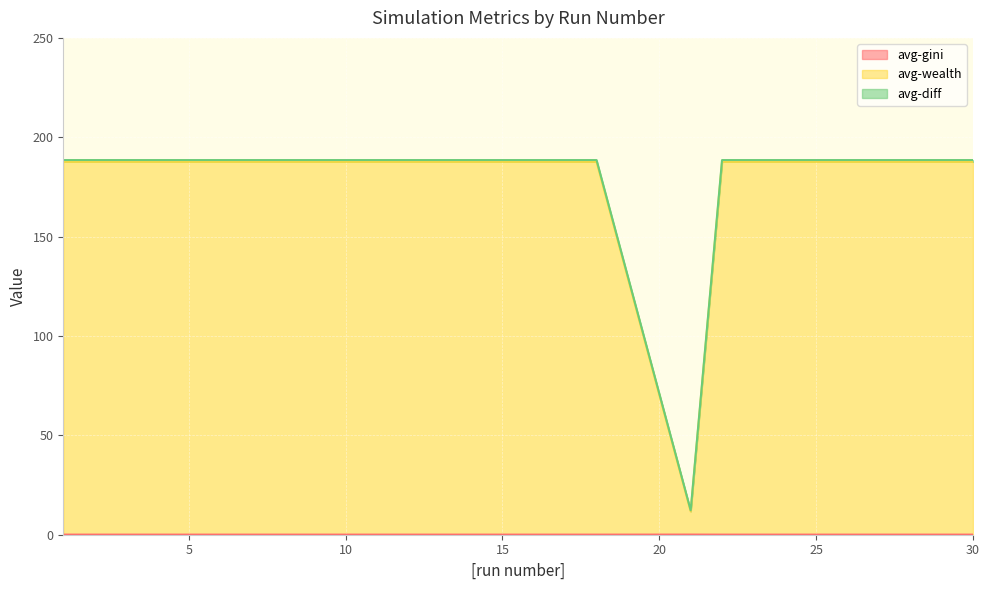

Which series has the largest range (max minus min)?

avg-diff